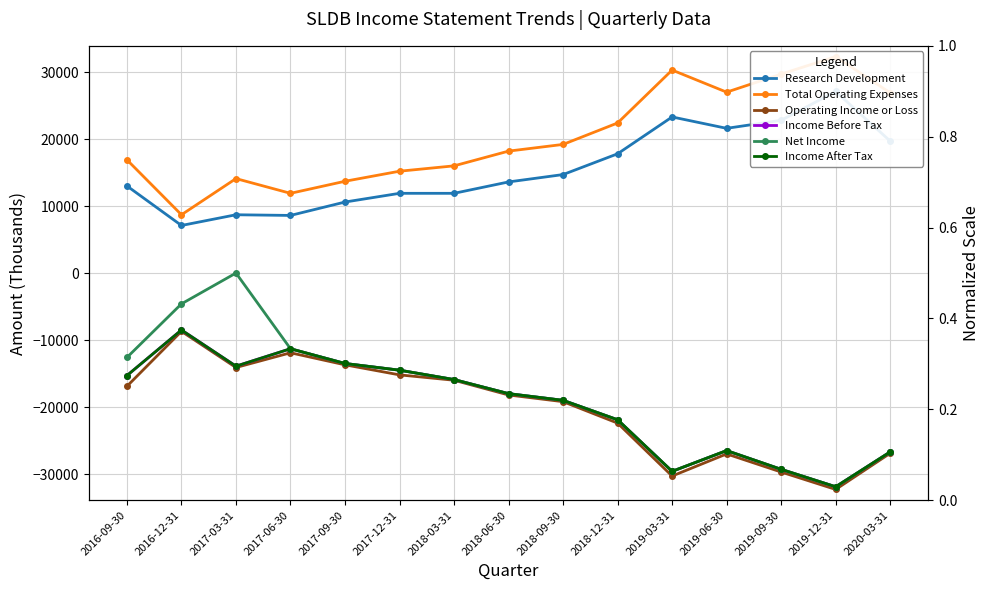

What is the lowest value of the Research Development series?

7100